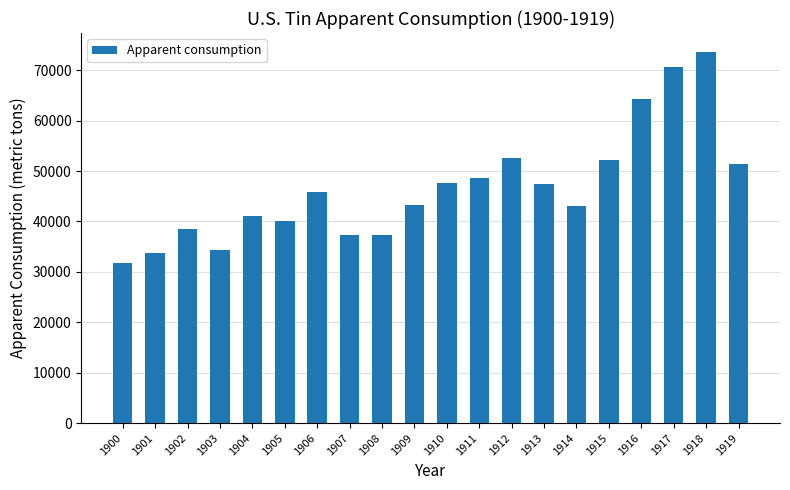

How many data points are less than 45800?

10